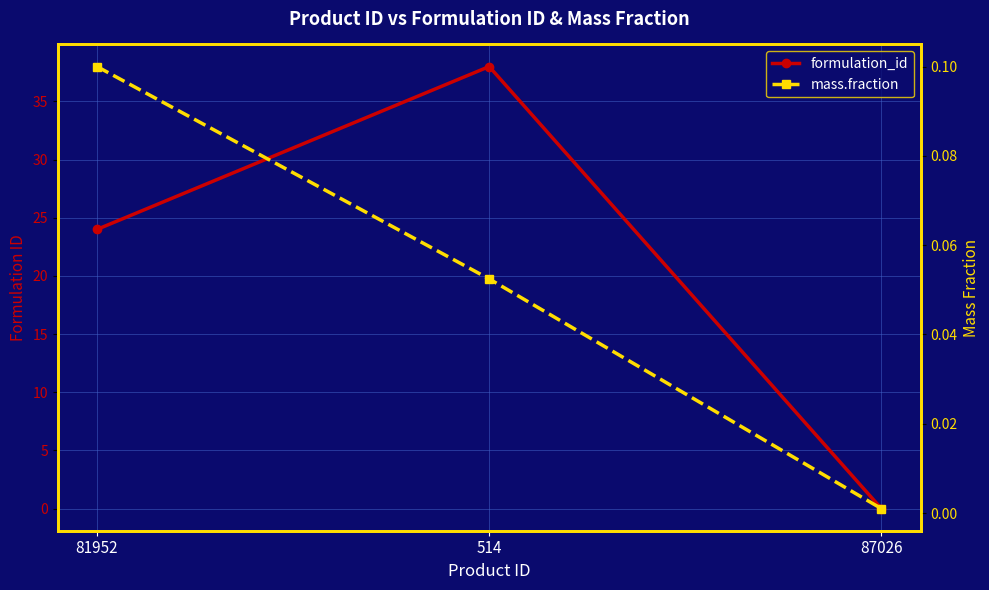

Where is formulation_id nearest to the value 19?

81952